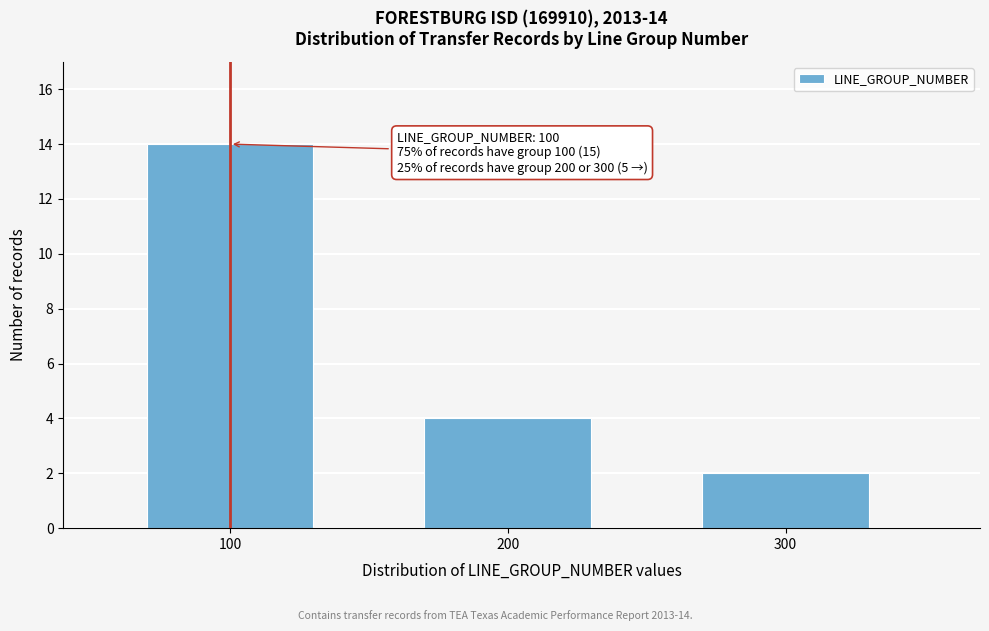

Reading left to right, what are all the values shown in this chart?

100=14	200=4	300=2